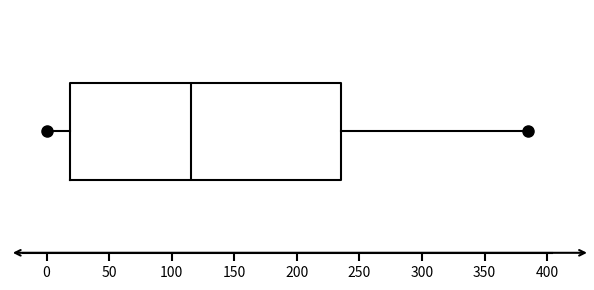

Transcribe this box plot: give where the median line is, the range the box spans, and where the two whiskers end, as read against the x-axis. The values are not printed on the chart, so give them approximately, as read against the axis.

median 115, box 20 to 235, whiskers 0 to 385